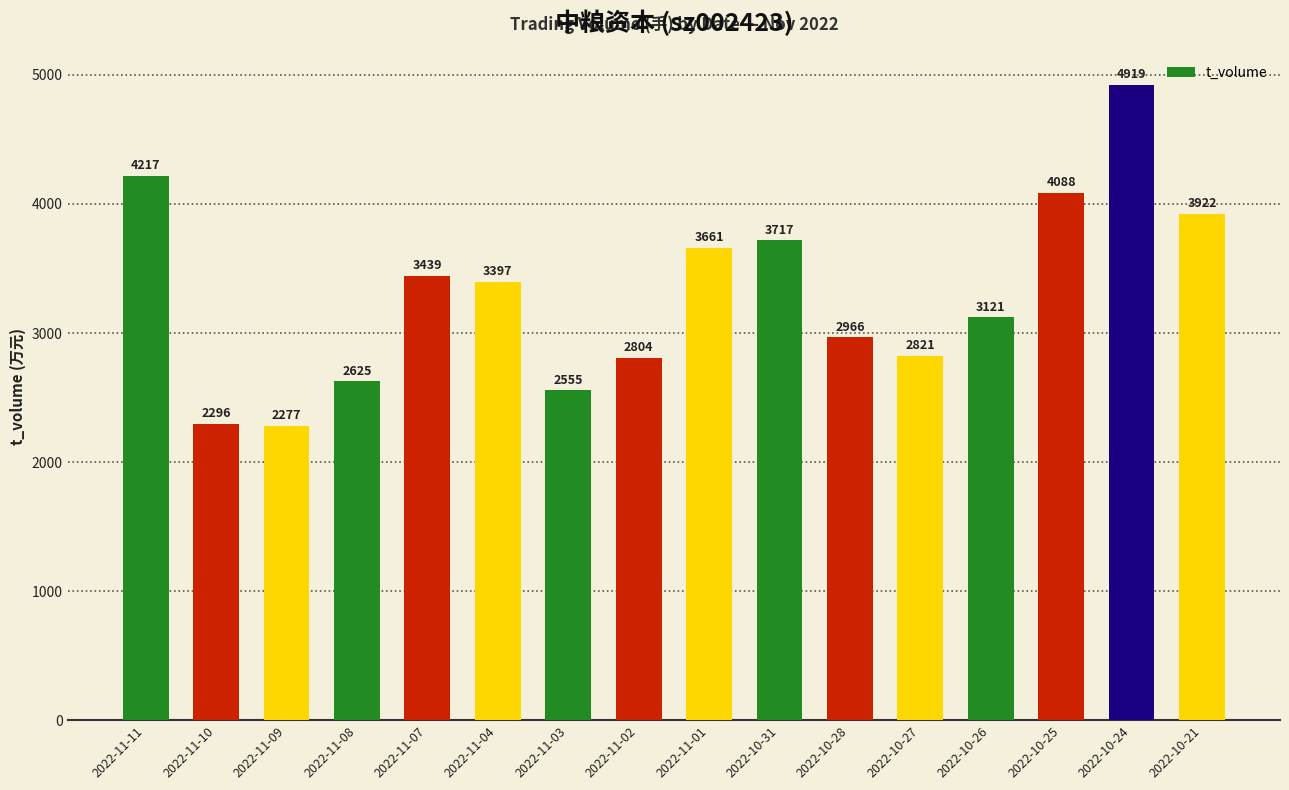

Reading left to right, transcribe all the data shown in this chart.

2022-11-11=4217	2022-11-10=2296	2022-11-09=2277	2022-11-08=2625	2022-11-07=3439	2022-11-04=3397	2022-11-03=2555	2022-11-02=2804	2022-11-01=3661	2022-10-31=3717	2022-10-28=2966	2022-10-27=2821	2022-10-26=3121	2022-10-25=4088	2022-10-24=4919	2022-10-21=3922